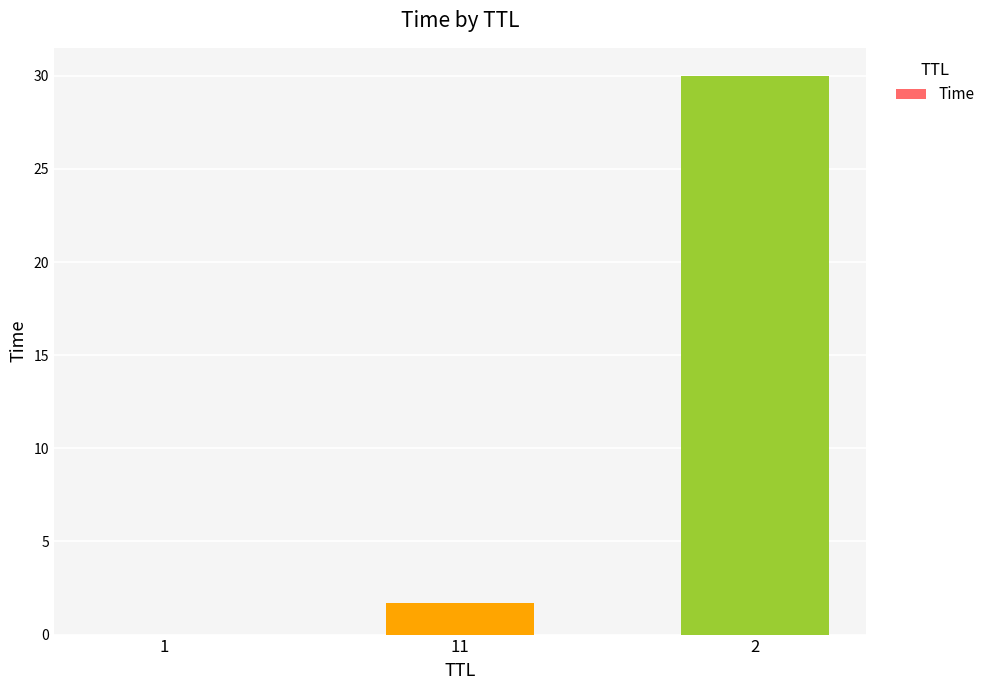

How many series are shown in this chart?

1